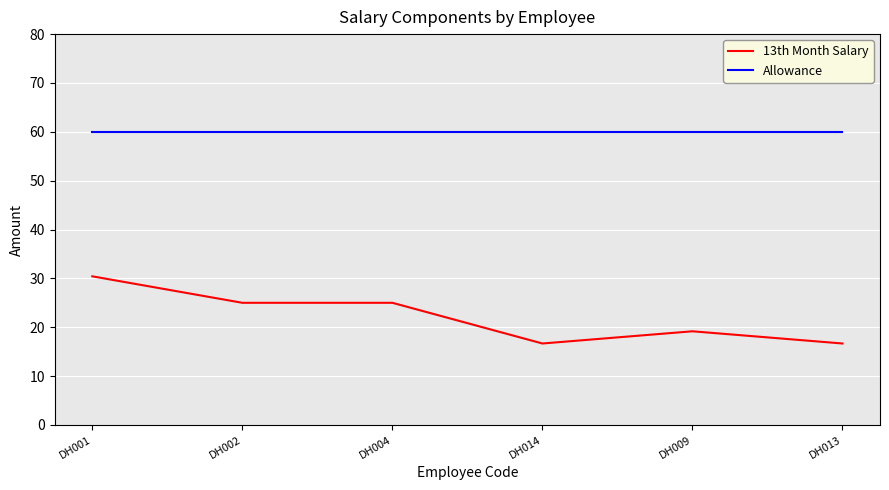

Is it true that Allowance equals 60.0 at DH009?

True